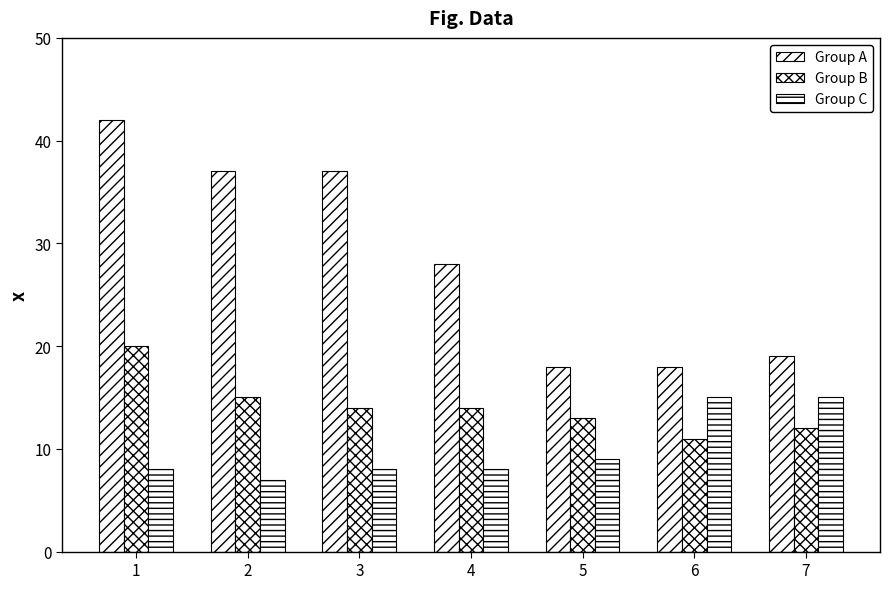

What value does the Group B series have at 1?

20